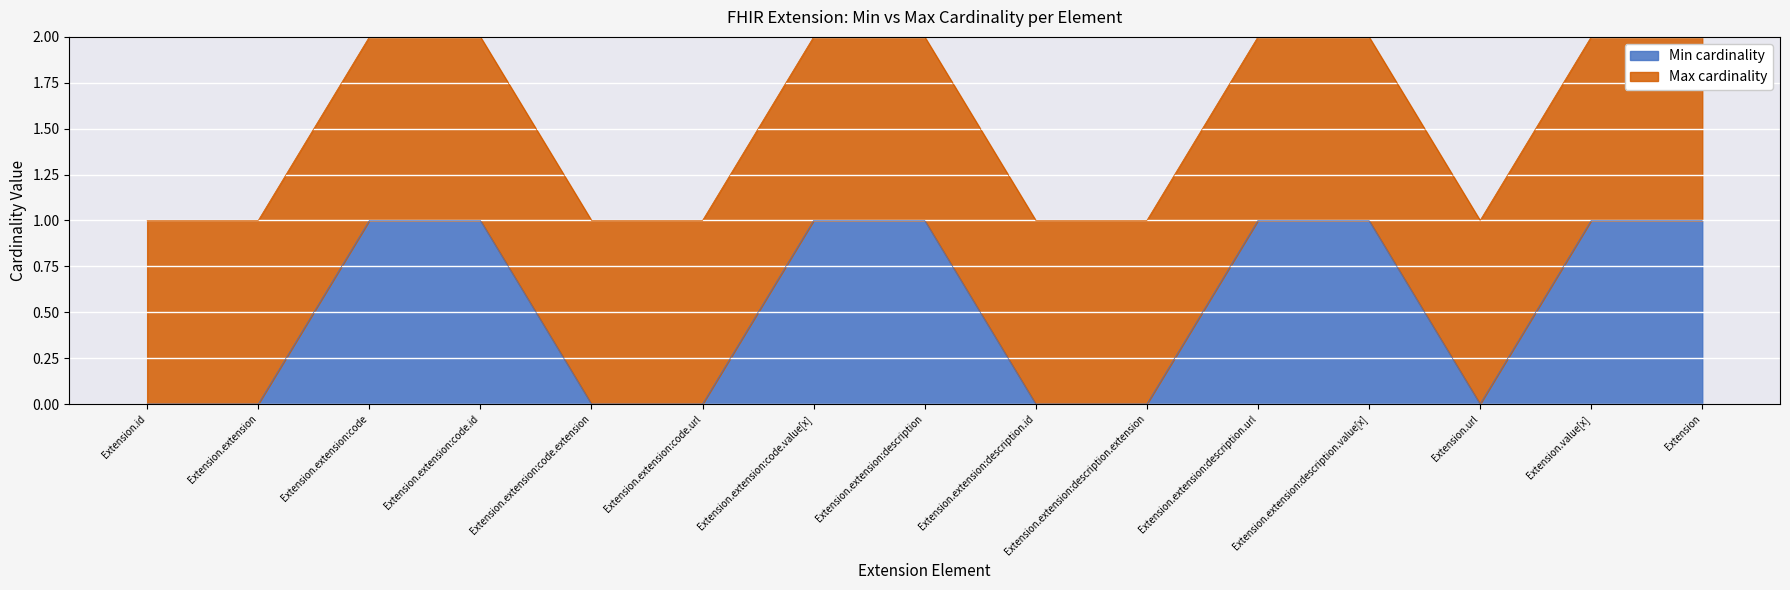

What is the label of the 9th point from the right?

Extension.extension:code.value[x]